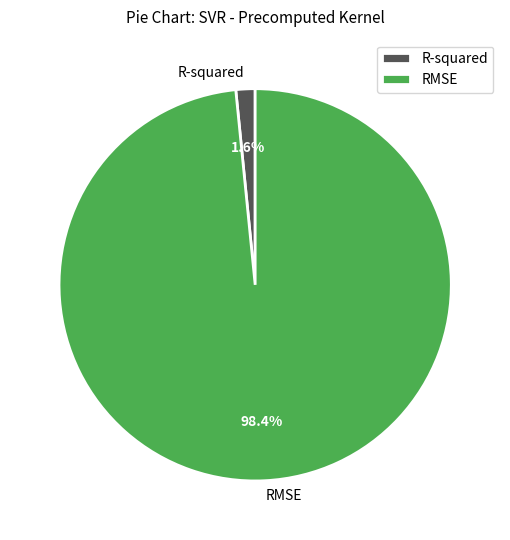

Count the number of slices in the pie.

2